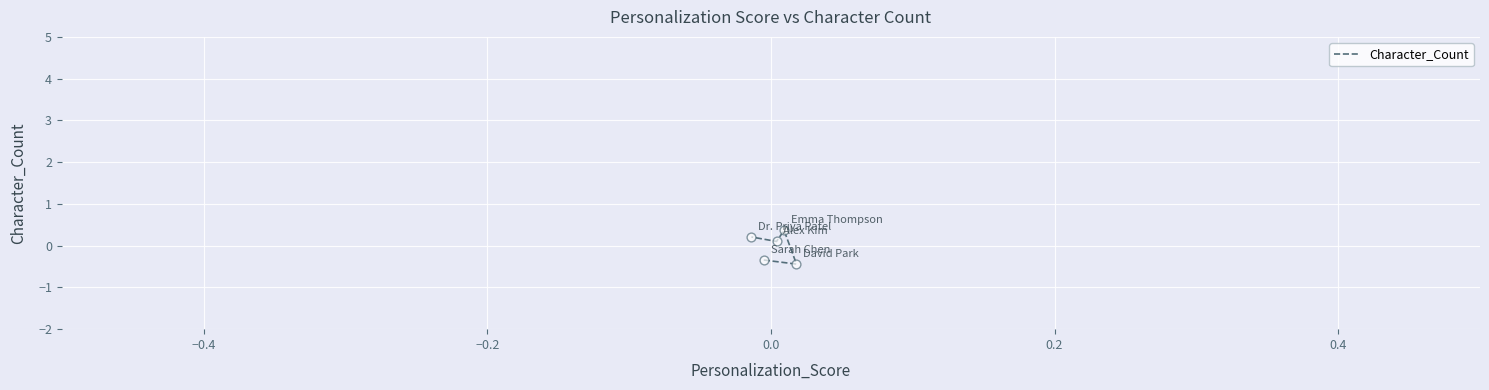

What is the change in value from −0.2 to 0.0?

-0.3